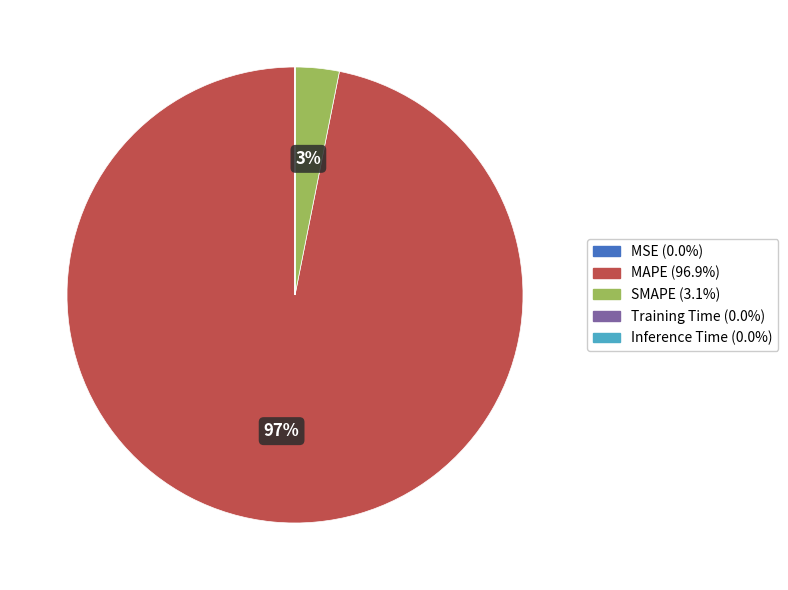

Is there a majority slice in this chart?

Yes